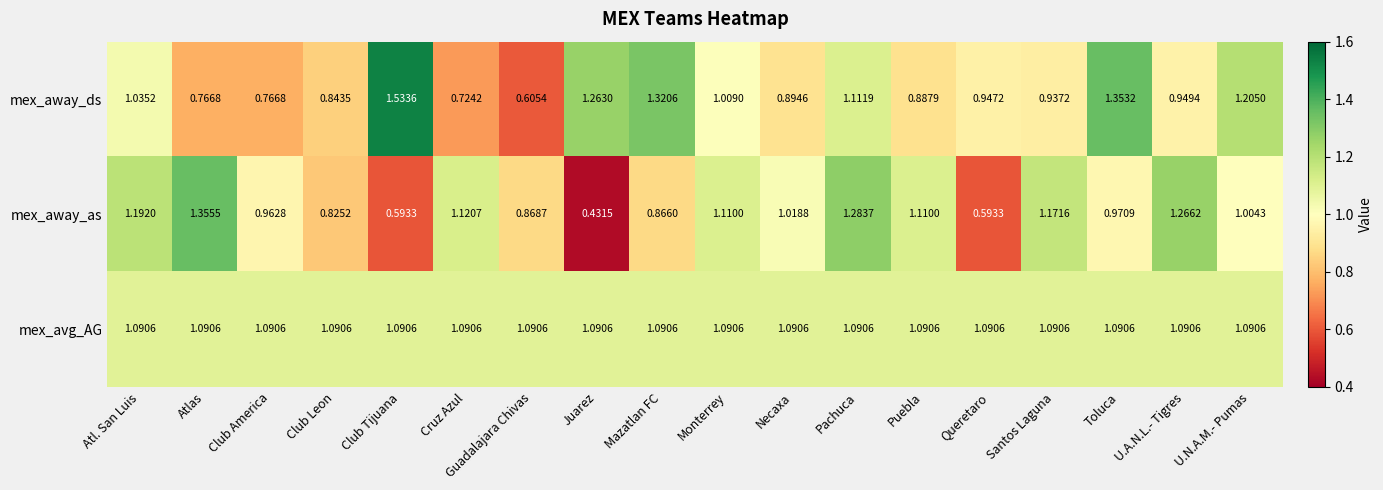

Rank the series by their average value, from lowest to highest.

mex_away_as, mex_away_ds, mex_avg_AG